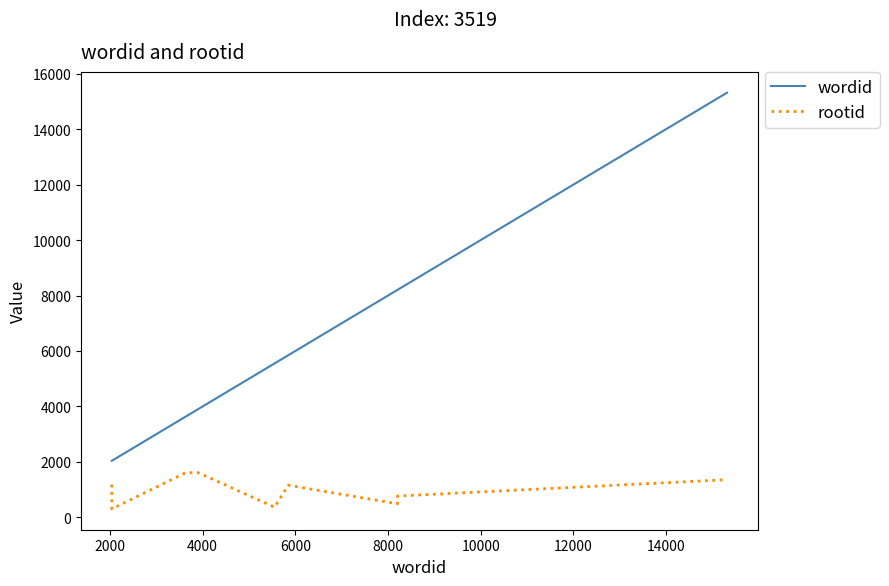

What is the difference between the maximum and minimum values in the rootid series?

1308